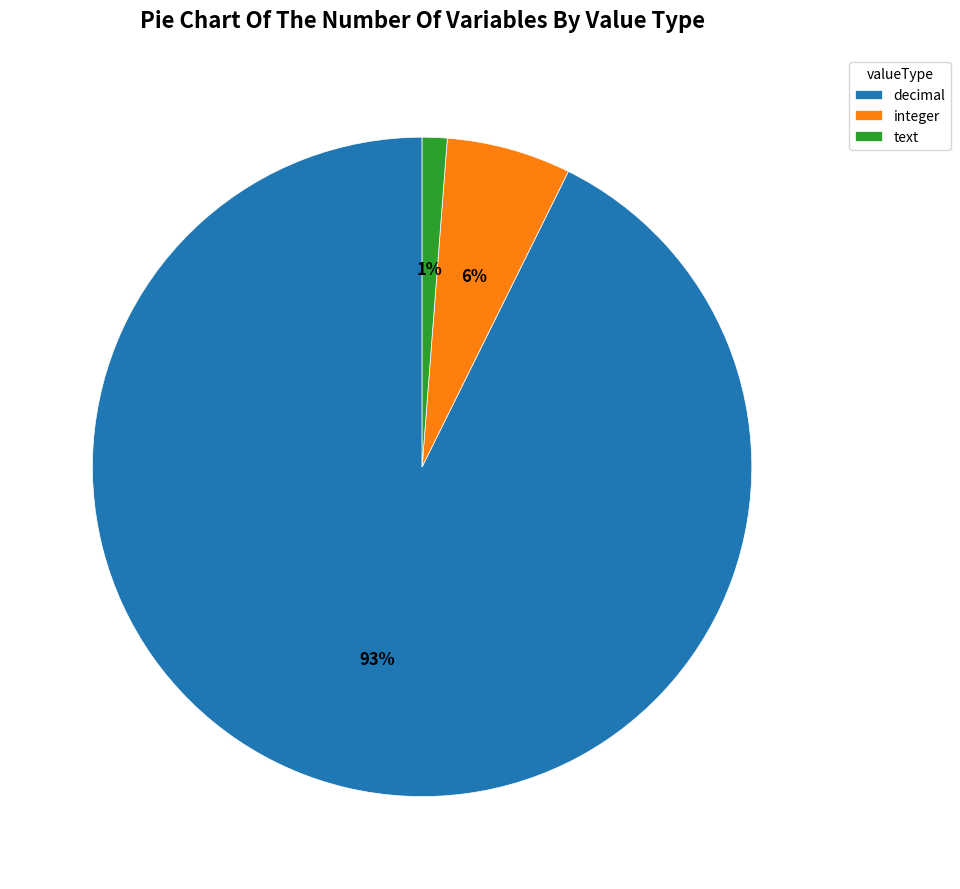

Which slice represents more than half of the pie?

decimal